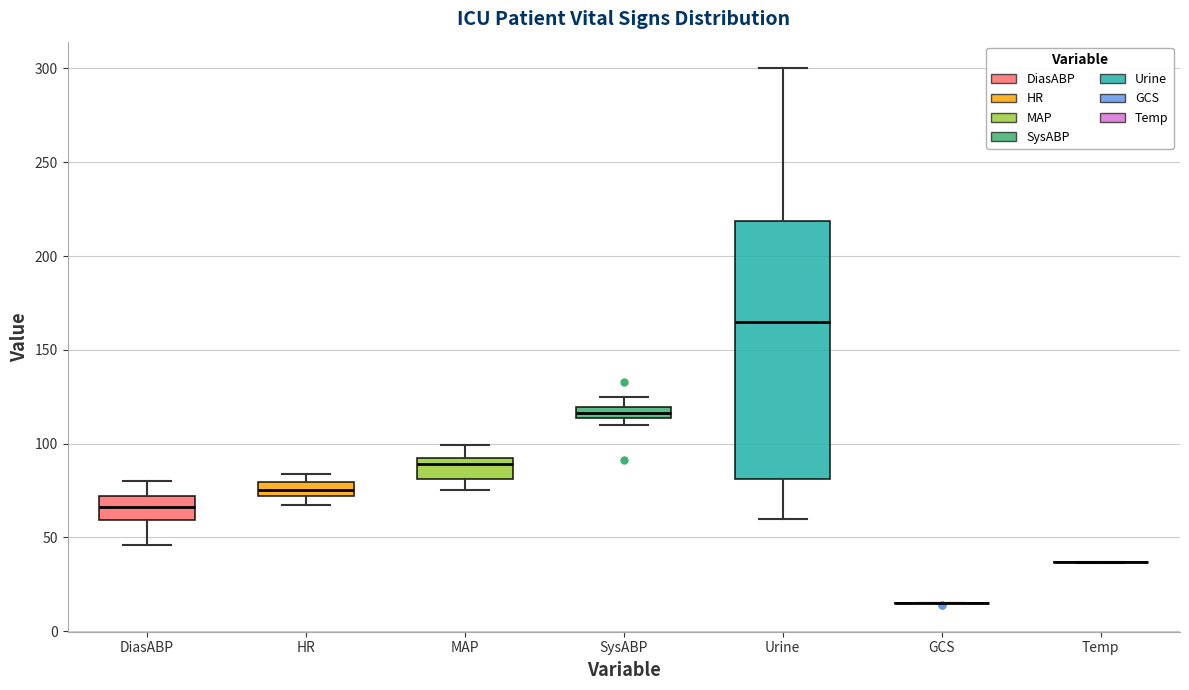

Which box is the tallest, from its lower edge to its upper edge?

Urine